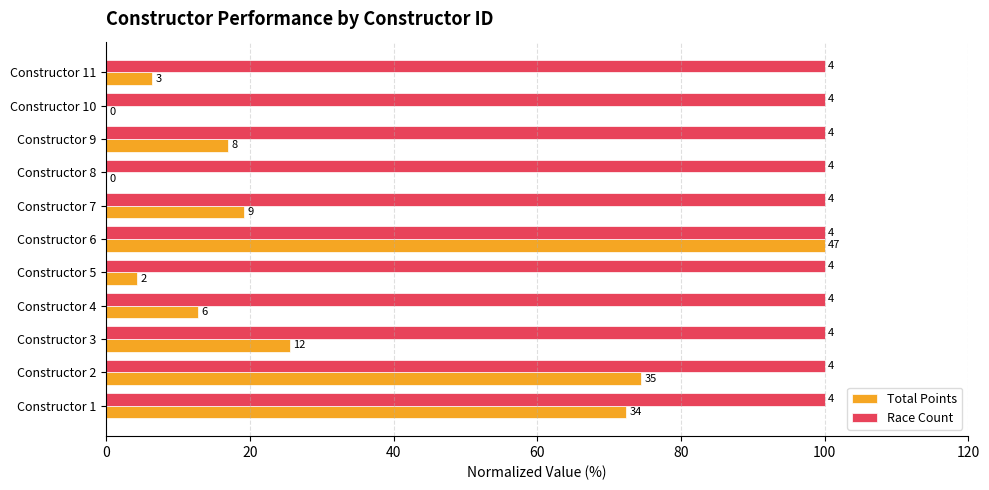

What are all the series names shown in the legend?

Total Points, Race Count